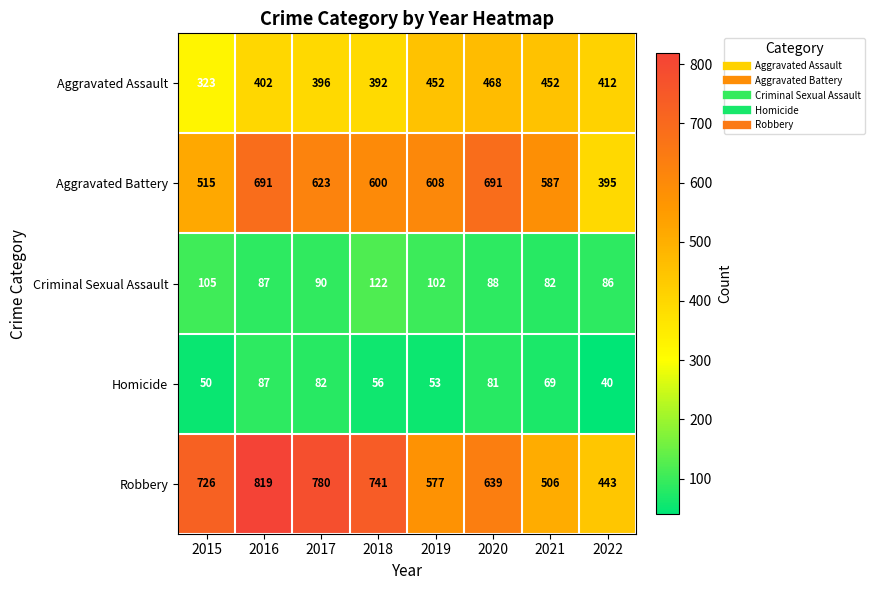

Which series changed the most between 2018 and 2020?

Robbery